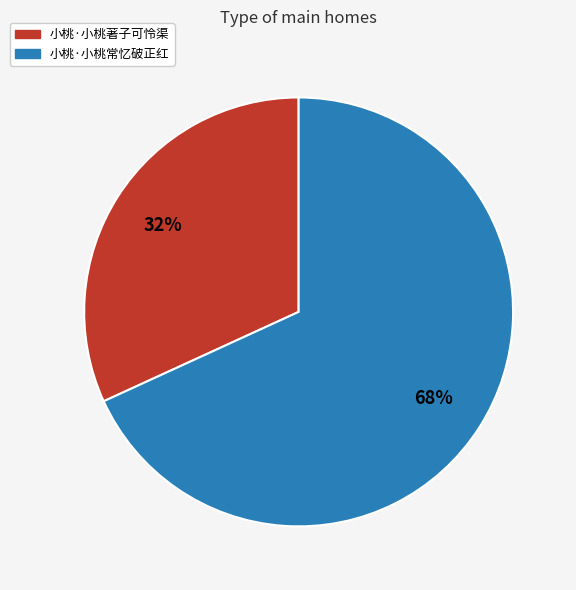

Is the sum of 小桃·小桃著子可怜渠 and 小桃·小桃常忆破正红 greater than half?

Yes